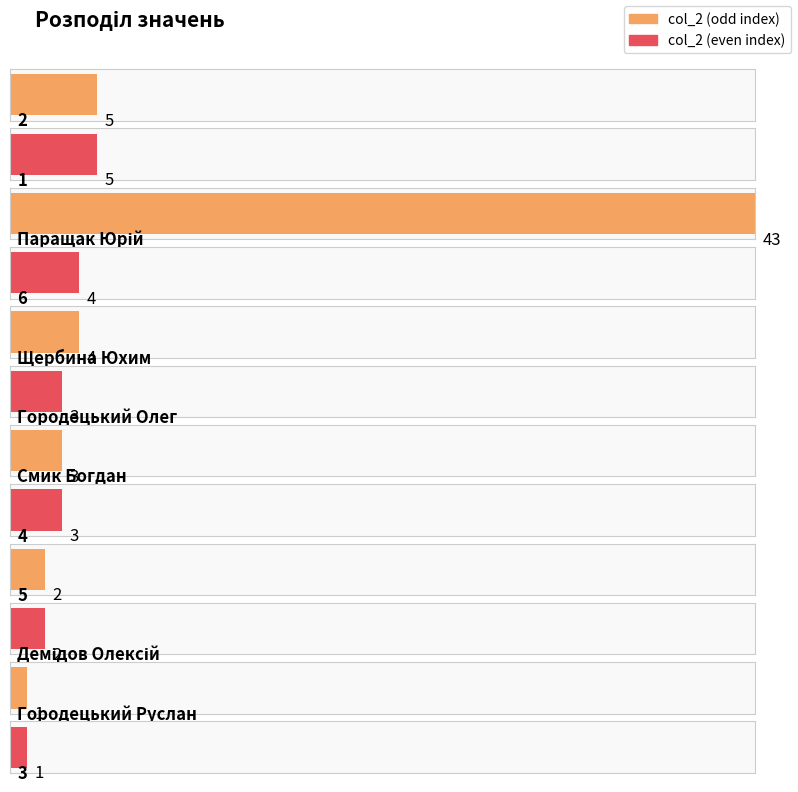

What is the ratio of the value at Городецький Олег to the value at Паращак Юрій?

0.1